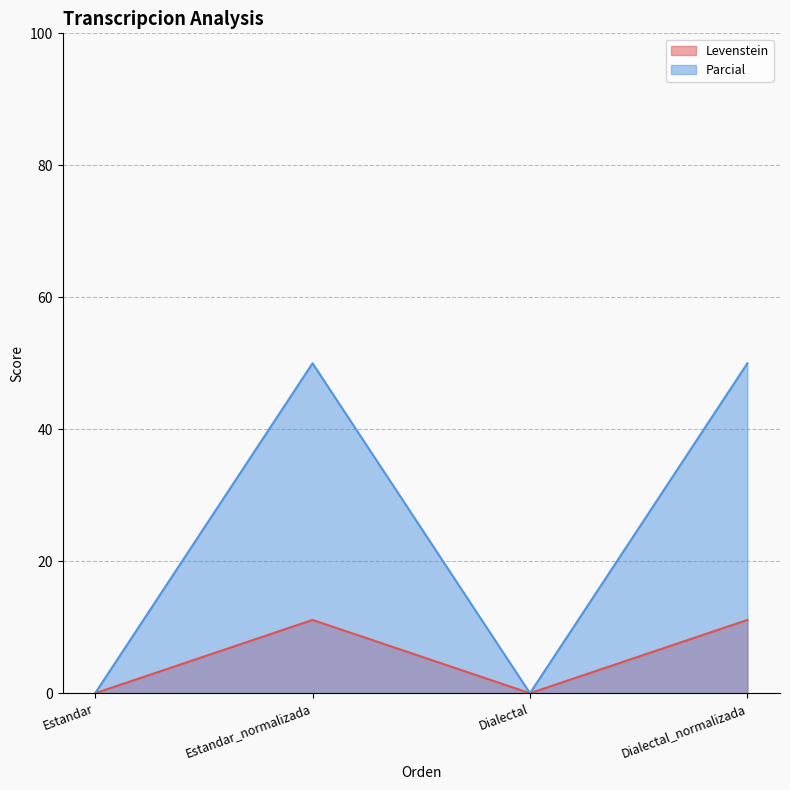

At which category does Parcial reach its first local peak?

Estandar_normalizada